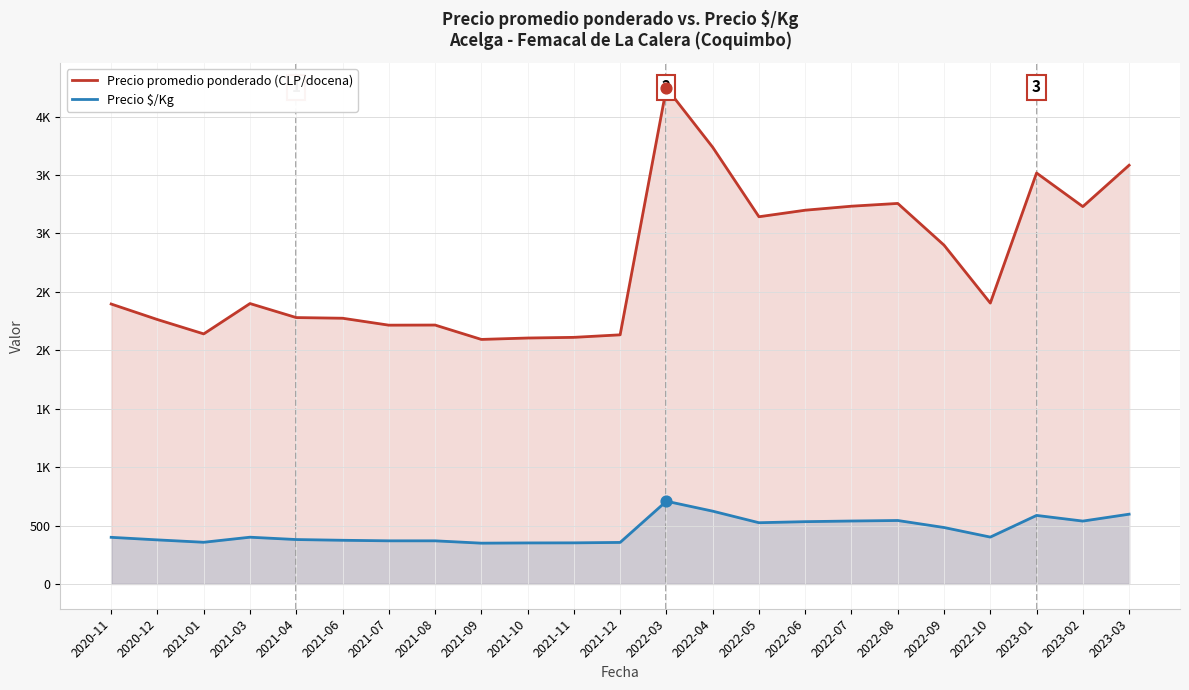

Which series has the widest spread of Y values?

Precio promedio ponderado (CLP/docena)